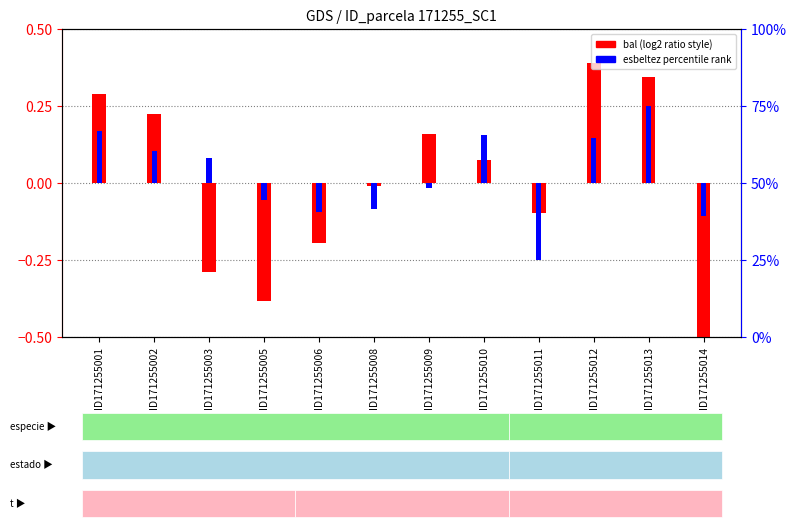

Reading left to right, what are all the values shown in this chart?

bal (log2 ratio style): ID171255001=0.3	ID171255002=0.2	ID171255003=-0.3	ID171255005=-0.4	ID171255006=-0.2	ID171255008=-0.0	ID171255009=0.2	ID171255010=0.1	ID171255011=-0.1	ID171255012=0.4	ID171255013=0.3	ID171255014=-0.5
esbeltez (percentile rank): ID171255001=0.2	ID171255002=0.1	ID171255003=0.1	ID171255005=-0.1	ID171255006=-0.1	ID171255008=-0.1	ID171255009=-0.0	ID171255010=0.2	ID171255011=-0.2	ID171255012=0.1	ID171255013=0.2	ID171255014=-0.1